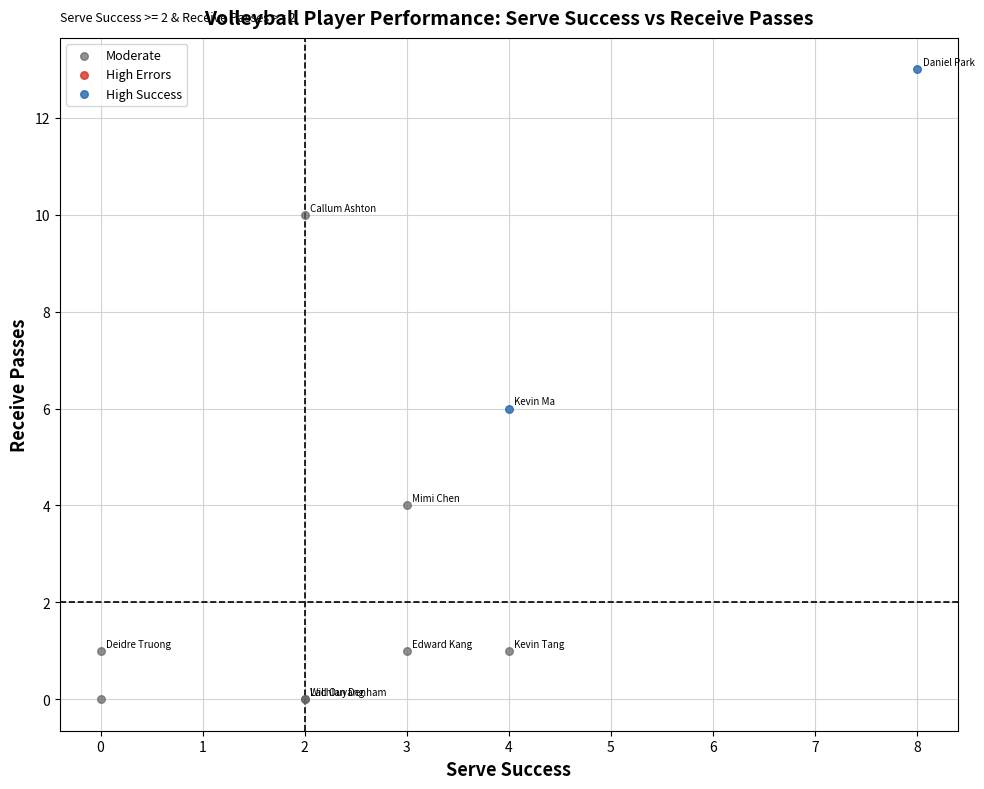

Which series has the largest Y range (max minus min)?

Moderate